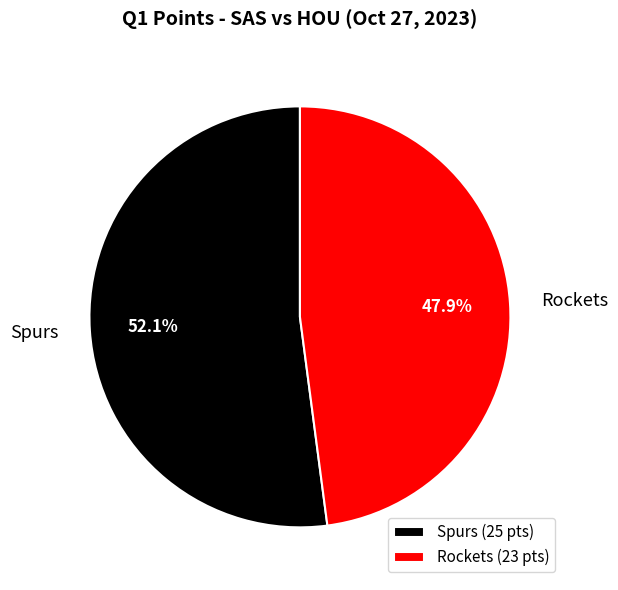

The Spurs slice represents 58% of the pie. True or false?

False